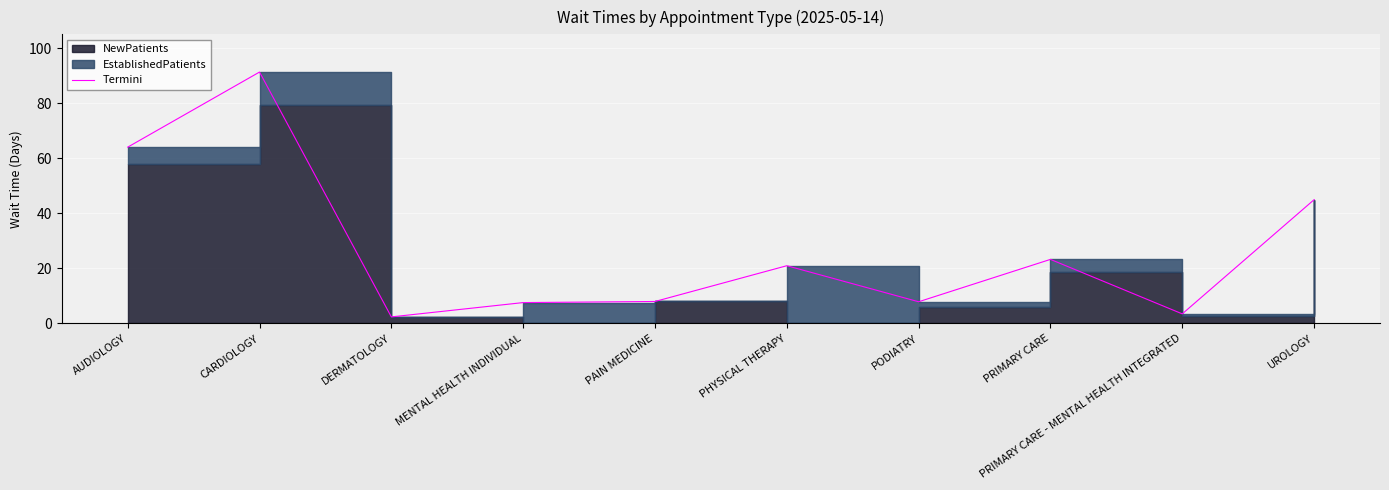

Which has a higher value, PRIMARY CARE or PRIMARY CARE - MENTAL HEALTH INTEGRATED?

PRIMARY CARE